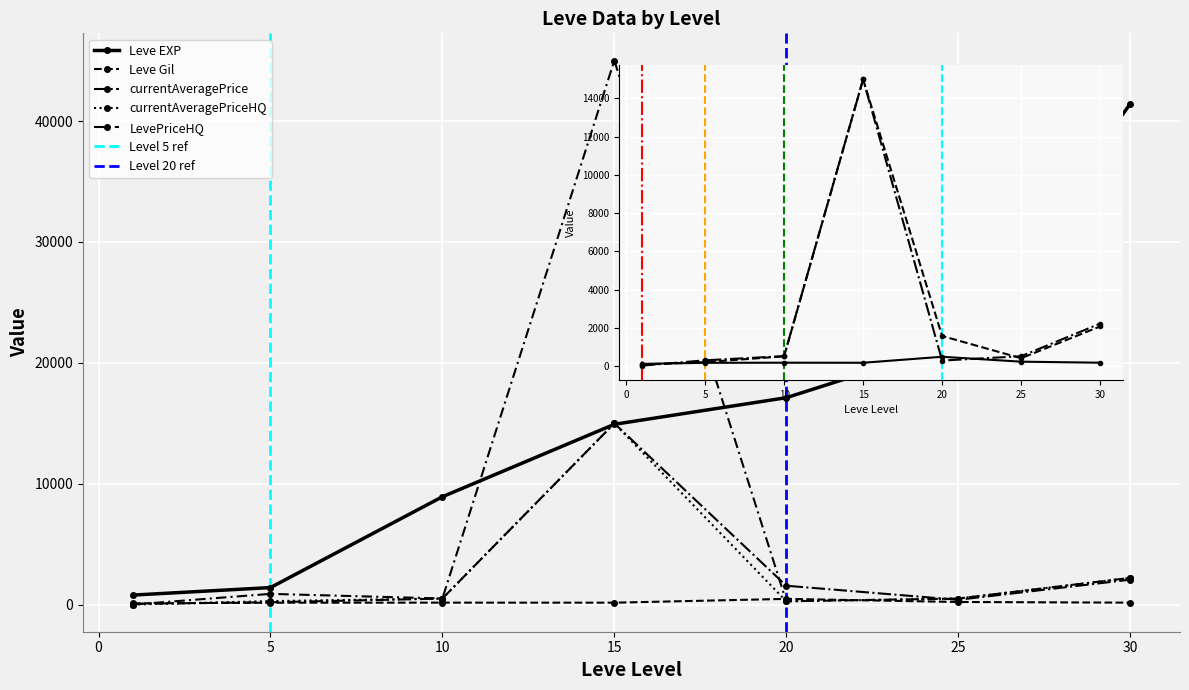

Where does the LevePriceHQ series first go above 517?

5